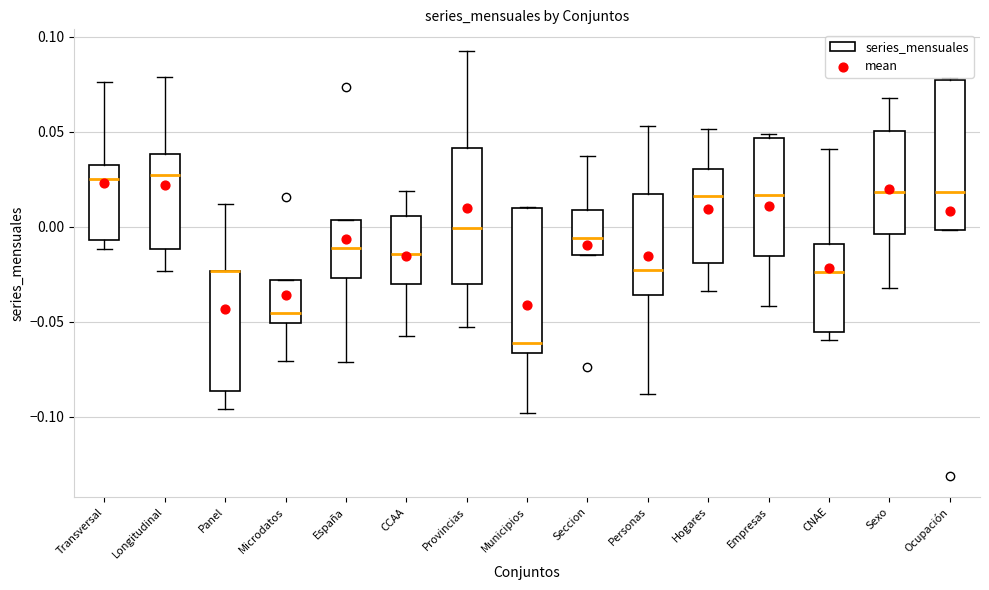

Reading left to right, transcribe this box plot: for each box, give where its median line is, the range the box spans, and where its two whiskers end, as read against the y-axis. The values are not printed on the chart, so give them approximately, as read against the axis.

Transversal: median 0.025, box -0.005 to 0.030, whiskers -0.010 to 0.075
Longitudinal: median 0.025, box -0.010 to 0.040, whiskers -0.025 to 0.080
Panel: median -0.025 (drawn on the box's upper edge), box -0.085 to -0.025, whiskers -0.095 to 0.010
Microdatos: median -0.045, box -0.050 to -0.030, whiskers -0.070 to -0.030
España: median -0.010, box -0.025 to 0.005, whiskers -0.070 to 0.005
CCAA: median -0.015, box -0.030 to 0.005, whiskers -0.060 to 0.020
Provincias: median 0.000, box -0.030 to 0.040, whiskers -0.055 to 0.095
Municipios: median -0.060, box -0.065 to 0.010, whiskers -0.100 to 0.010
Seccion: median -0.005, box -0.015 to 0.010, whiskers -0.015 to 0.035
Personas: median -0.025, box -0.035 to 0.015, whiskers -0.090 to 0.055
Hogares: median 0.015, box -0.020 to 0.030, whiskers -0.035 to 0.050
Empresas: median 0.015, box -0.015 to 0.045, whiskers -0.040 to 0.050
CNAE: median -0.025, box -0.055 to -0.010, whiskers -0.060 to 0.040
Sexo: median 0.020, box -0.005 to 0.050, whiskers -0.030 to 0.070
Ocupación: median 0.020, box 0.000 to 0.075, whiskers 0.000 to 0.080